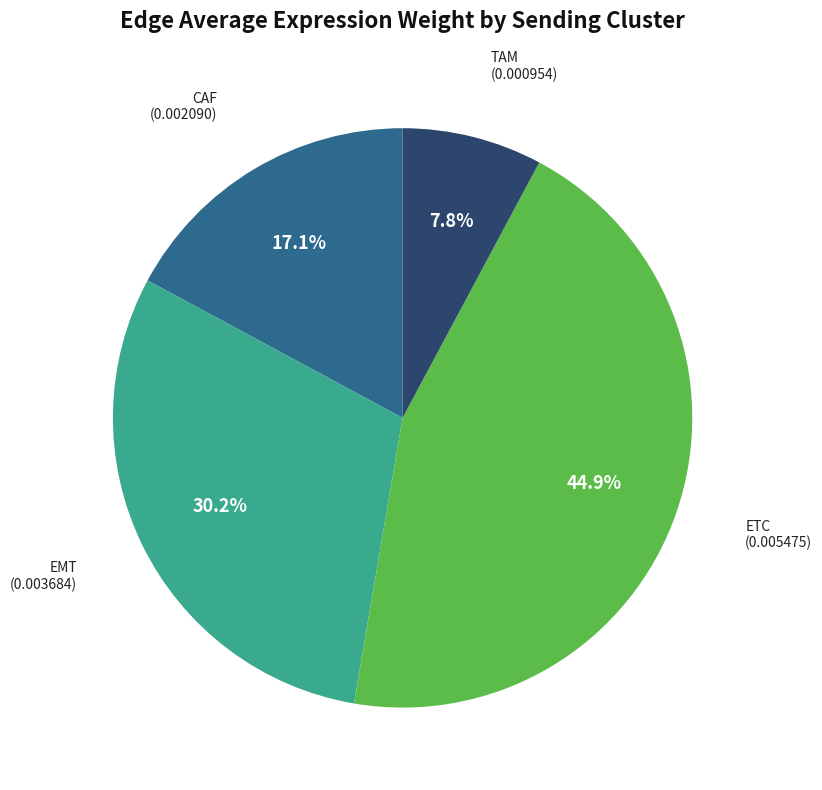

To the nearest percent, what is the difference between the largest and smallest slice percentages?

37%